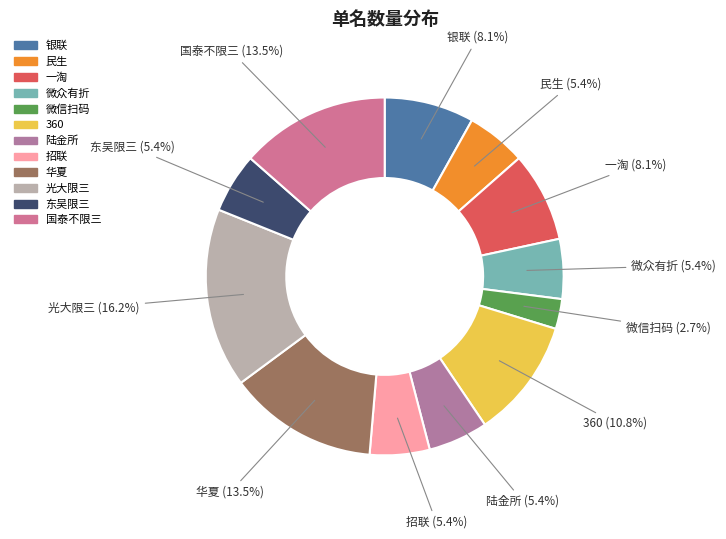

To the nearest percent, what percentage of the pie is 微信扫码?

3%